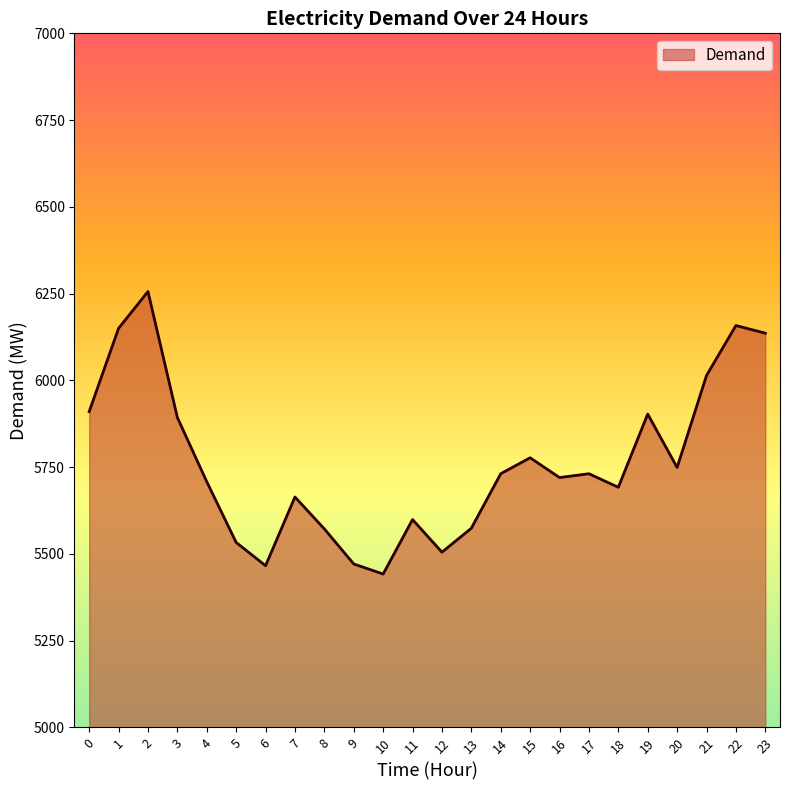

What is the ratio of the value at 15 to the value at 16?

1.0